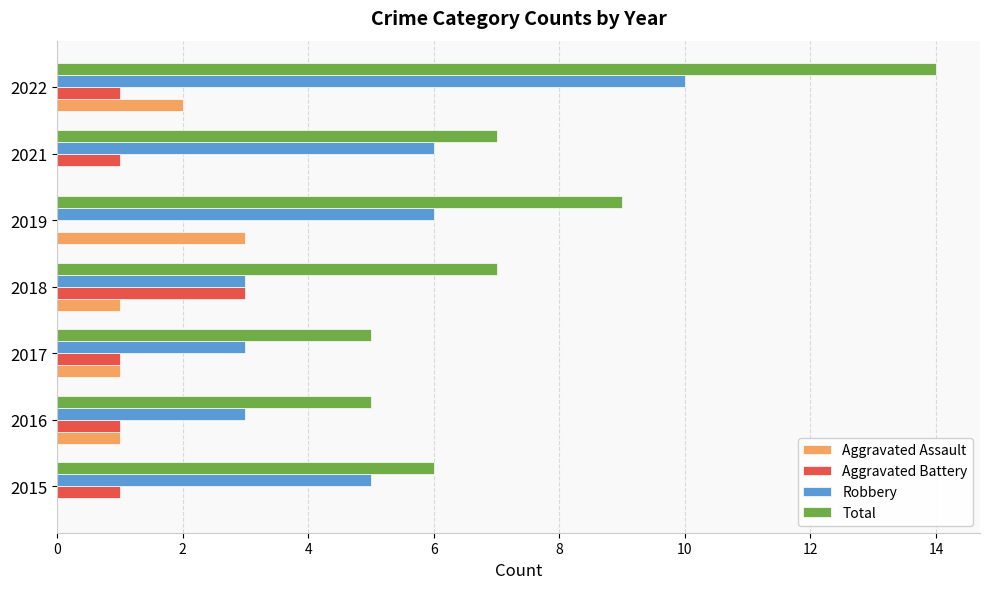

What is the sum of all Total values?

53